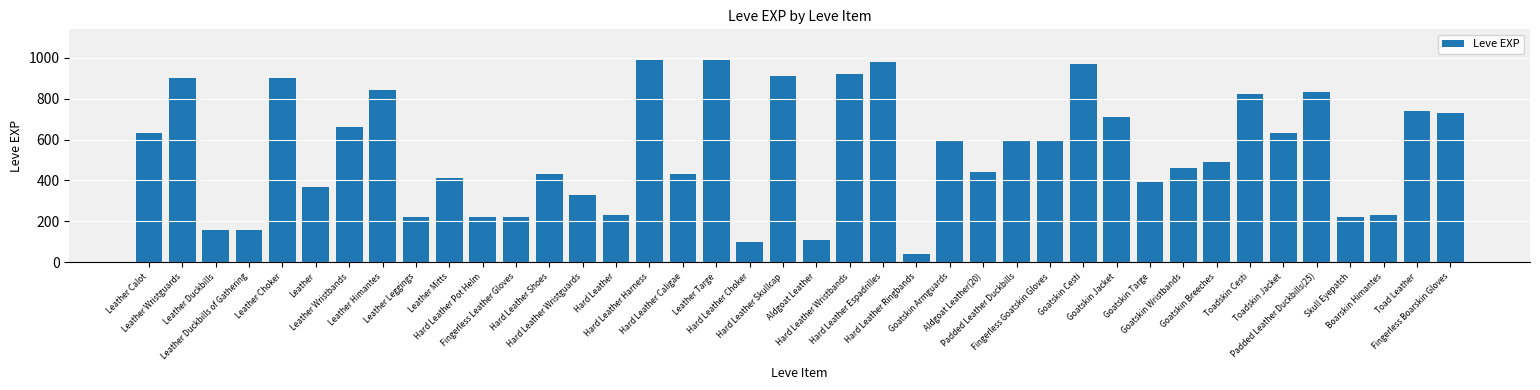

What is the sum of all values?

21610